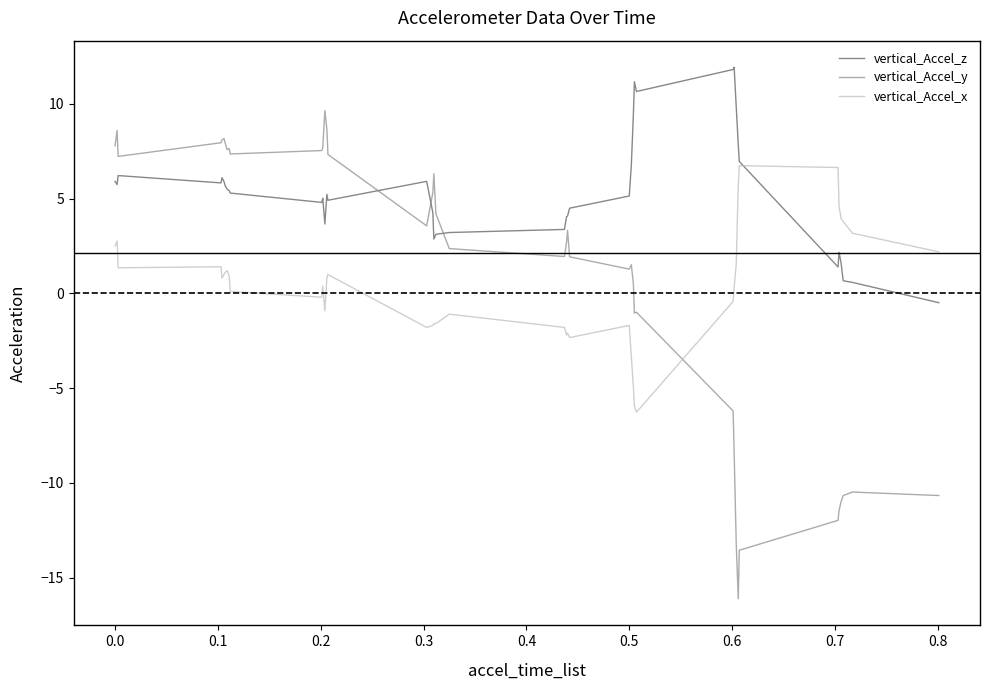

What is the highest value of the vertical_Accel_z series?

11.9